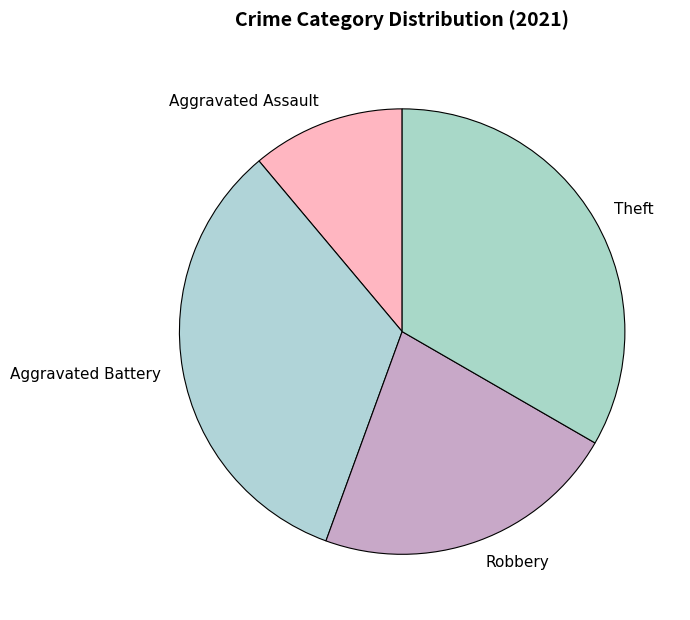

Do Aggravated Assault and Robbery together represent more than half of the pie?

No